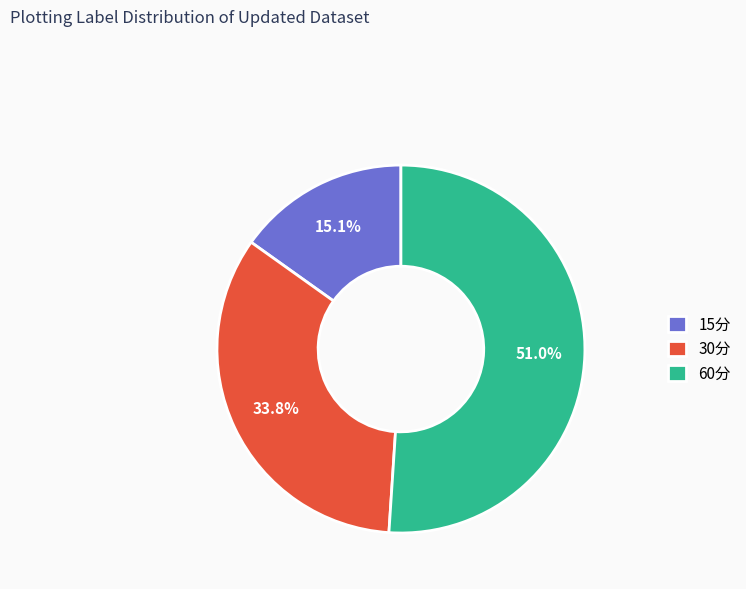

What percentage do 60分 and 15分 together represent?

66.2%